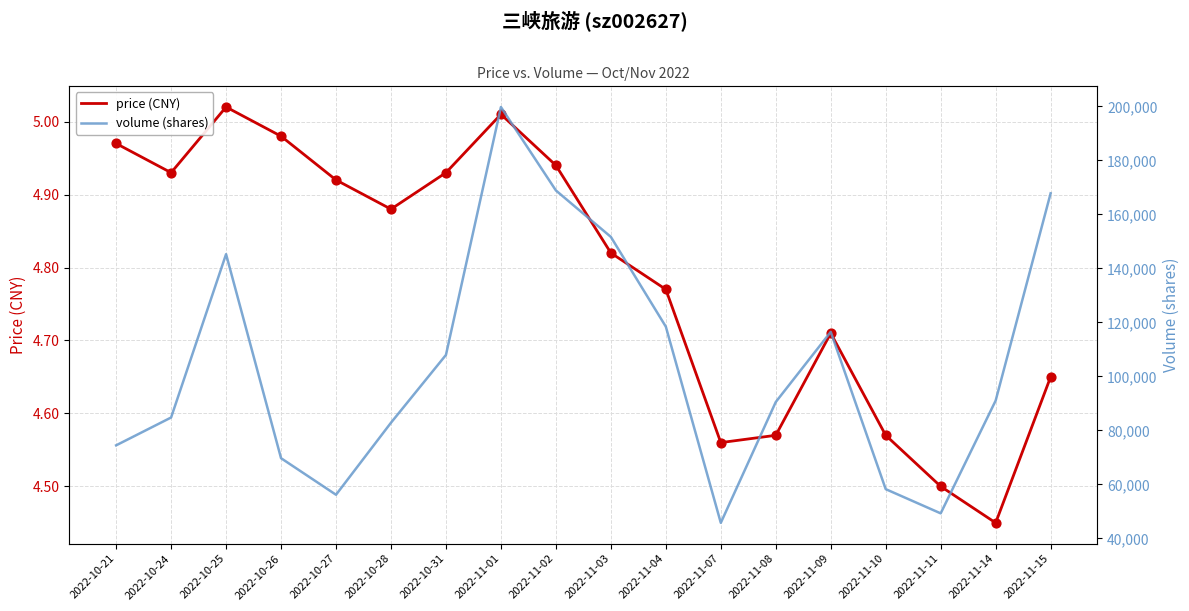

Which series reaches the maximum Y coordinate?

volume (shares)